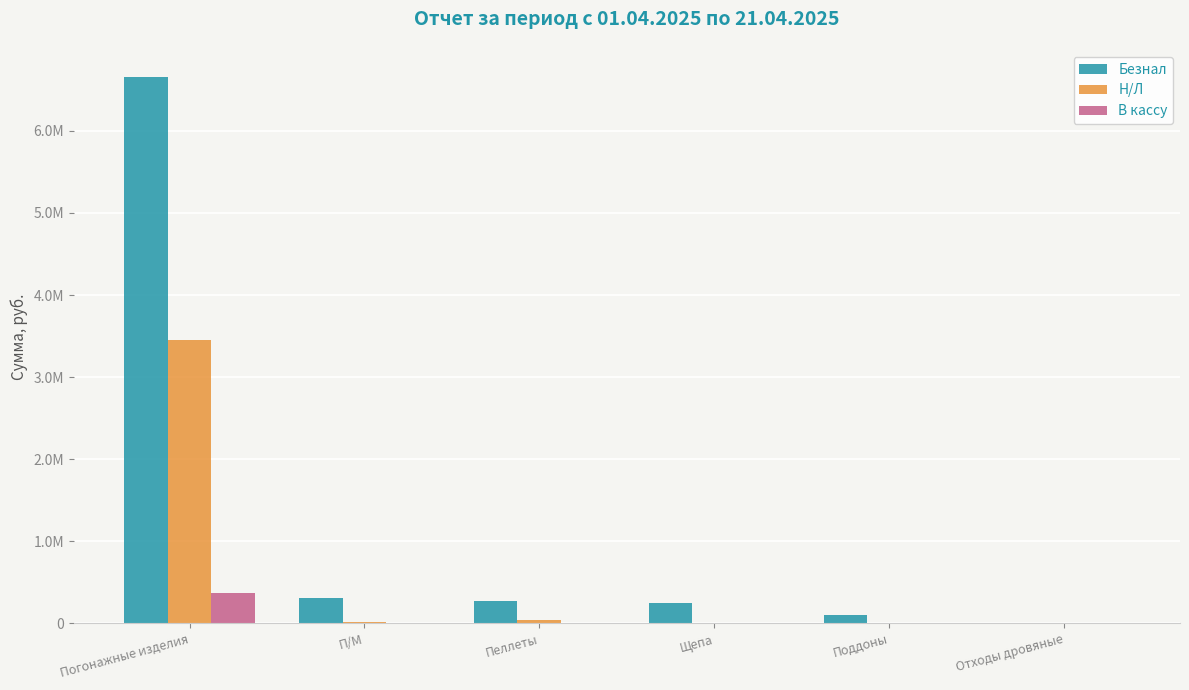

Are the bars horizontal?

No